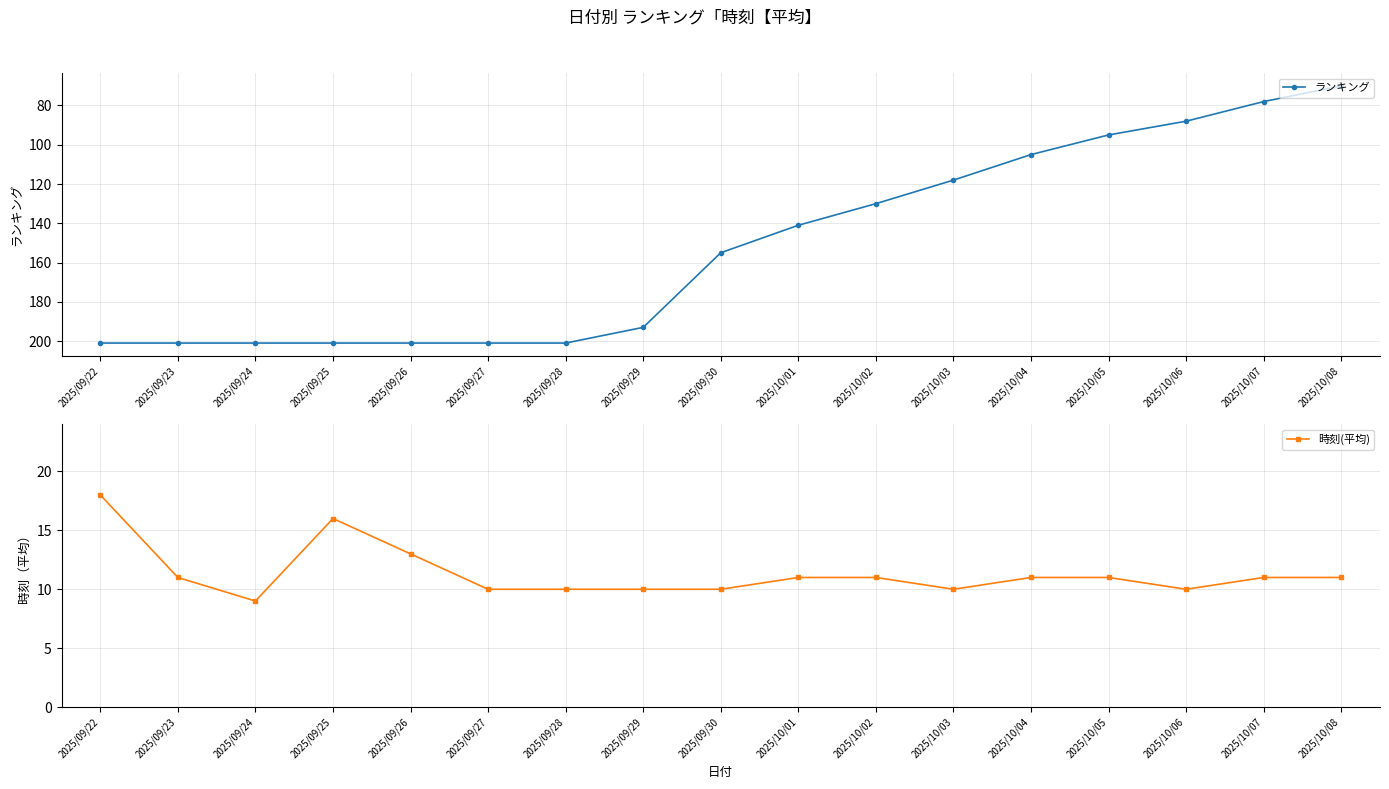

What is the difference between the highest and lowest values at 2025/10/07?

67